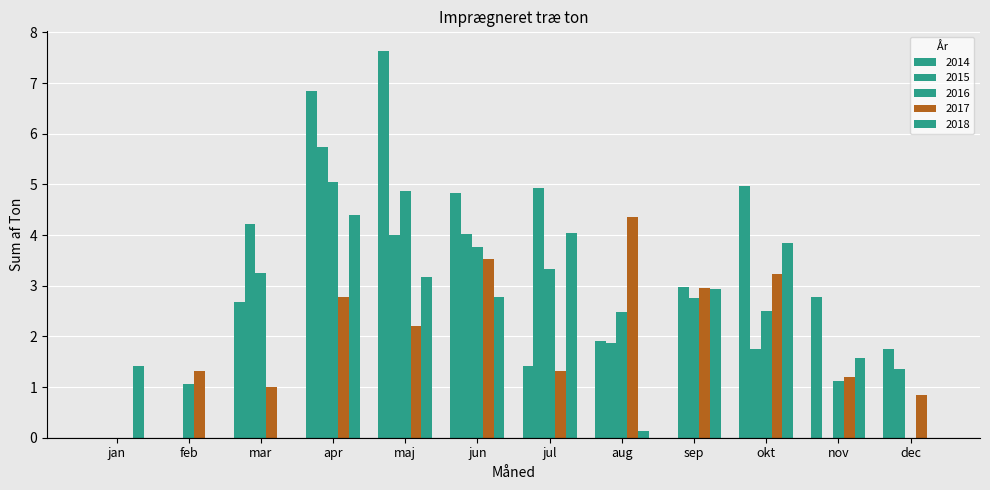

How many values in the 2015 series exceed 2?

6